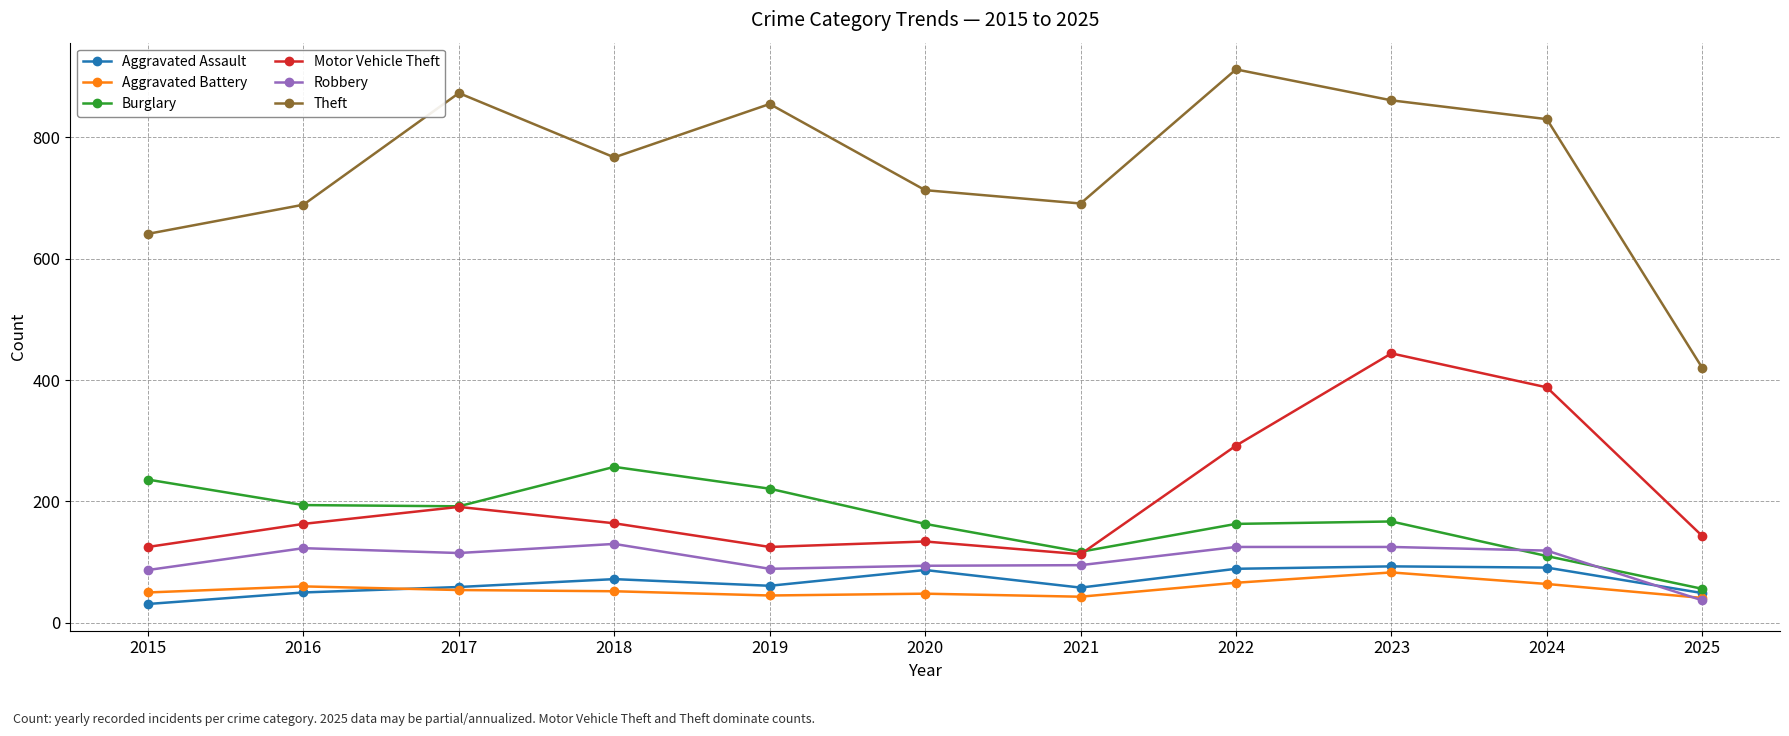

The Motor Vehicle Theft series shows 207 at 2019. True or false?

False